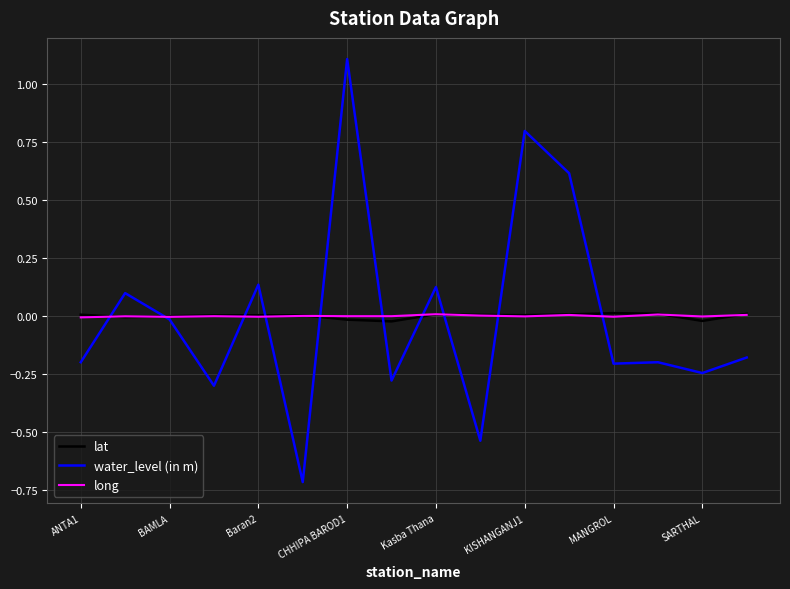

What is the difference between the second highest and minimum values in the water_level (in m) series?

1.5